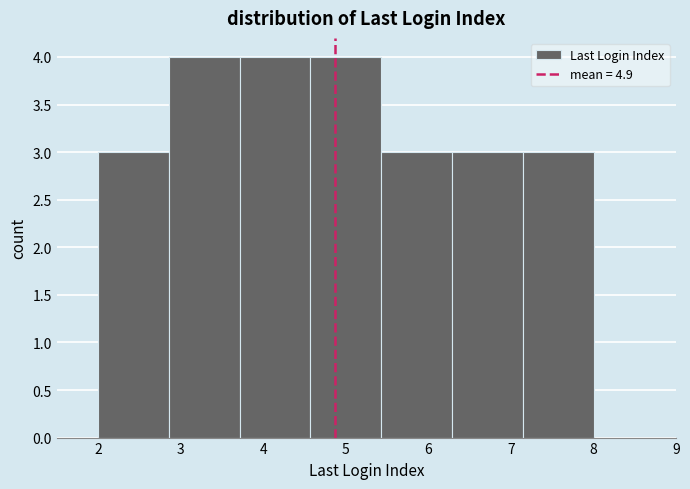

What is the height of the bar covering 7.1 to 8.0 on the x-axis? Neither the bar edges nor the heights are printed on the chart, so give them approximately, as read against the axes.

3